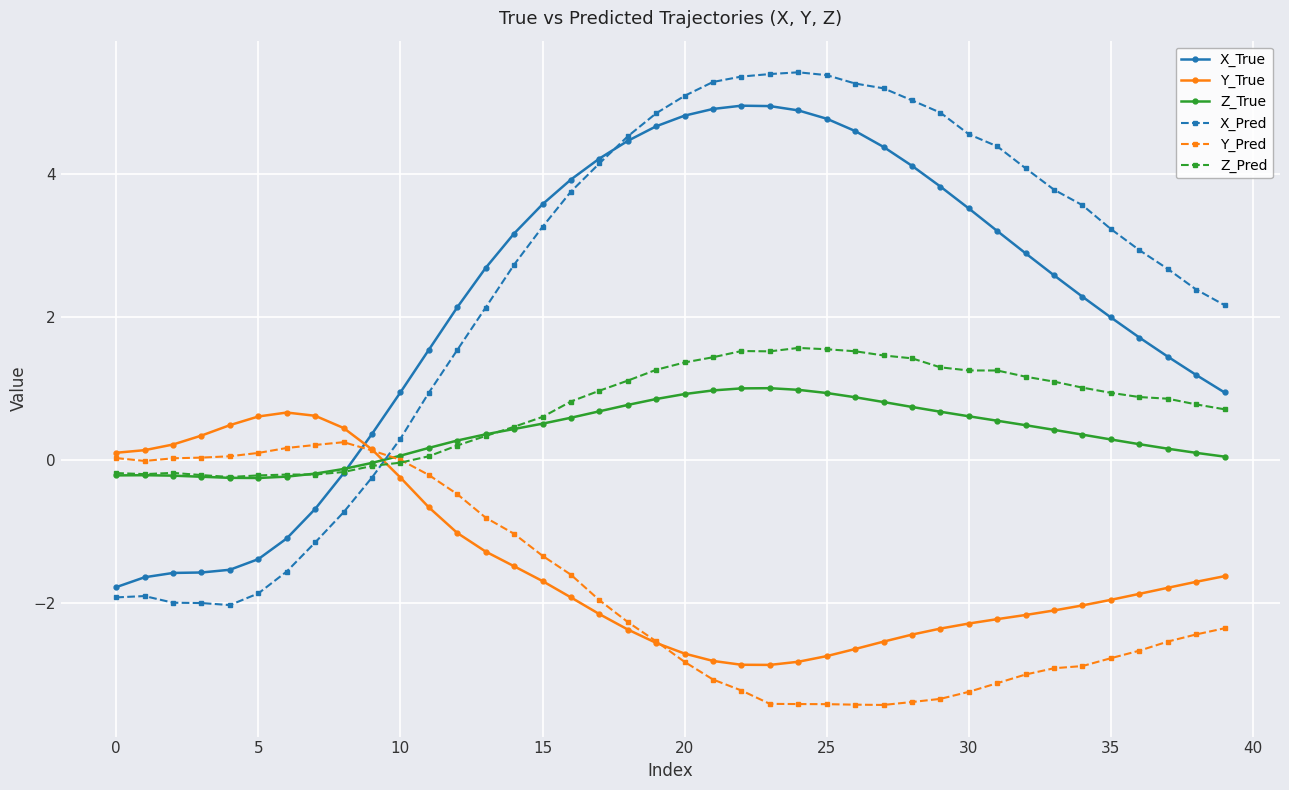

What is the maximum value shown in the chart?

5.4